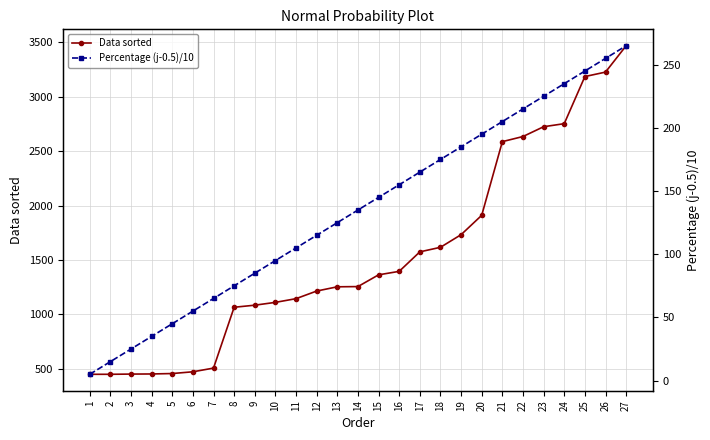

Which series has the largest total across all categories?

Data sorted